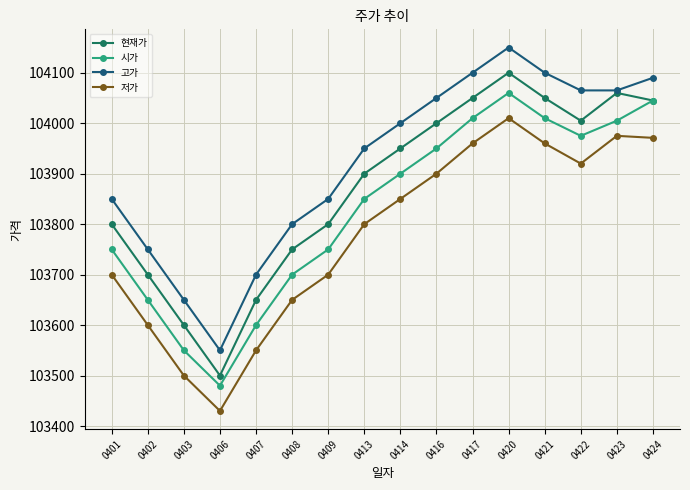

True or false: 시가 and 저가 intersect in this chart.

False